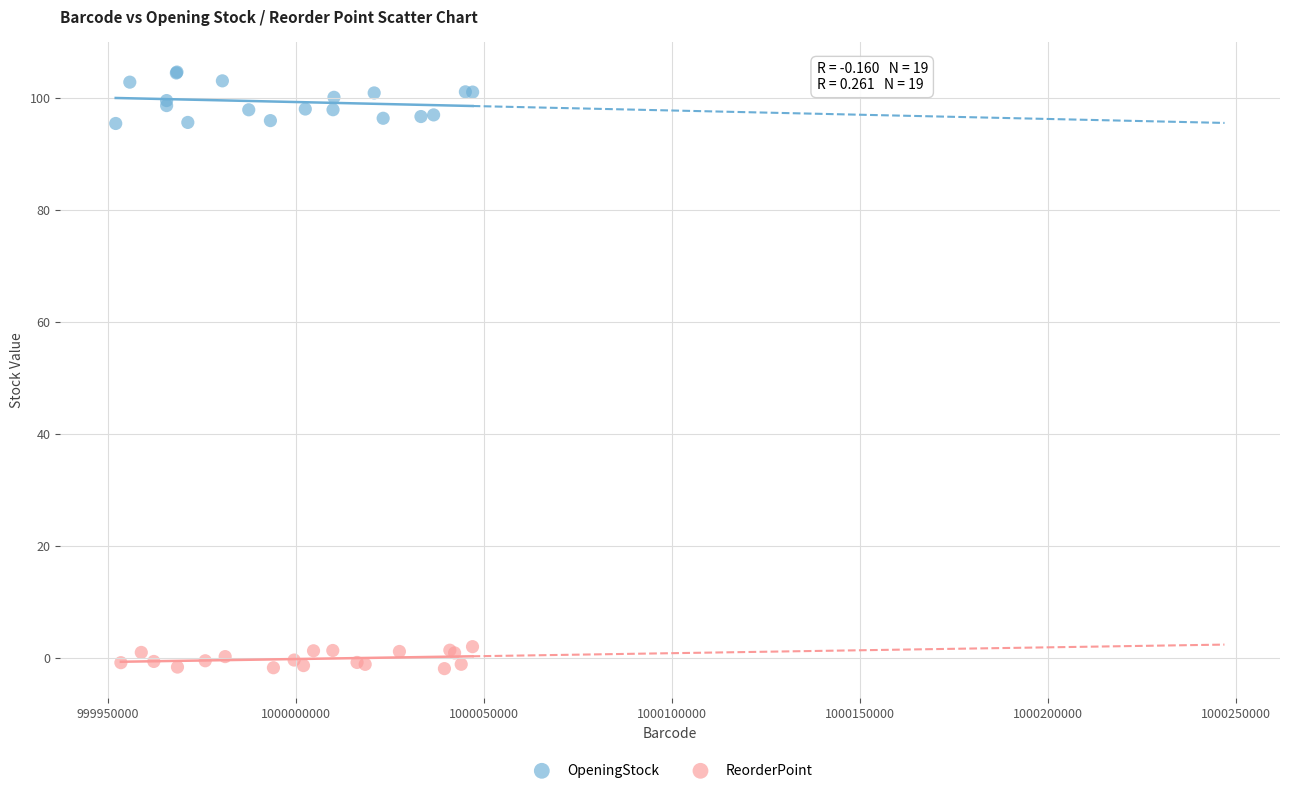

Which series has the widest spread of Y values?

OpeningStock